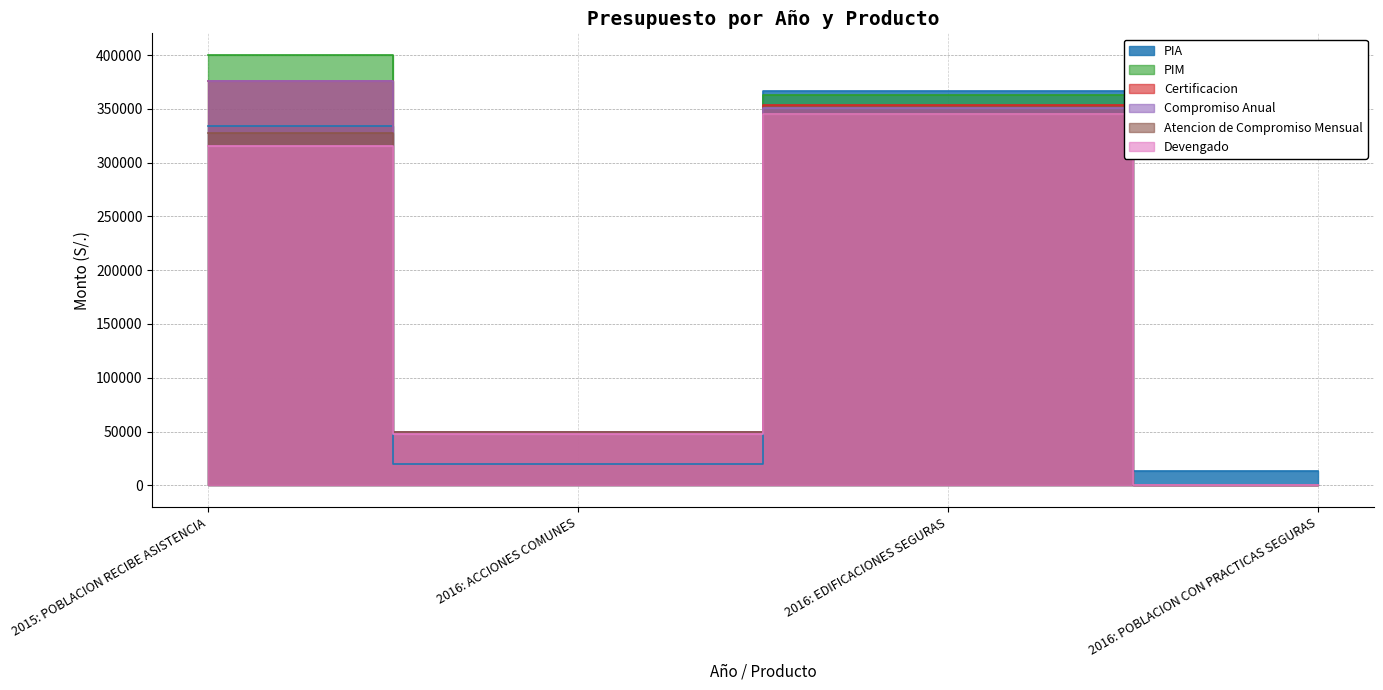

In Atencion de Compromiso Mensual, how many points are higher than both neighbors (excluding endpoints)?

1